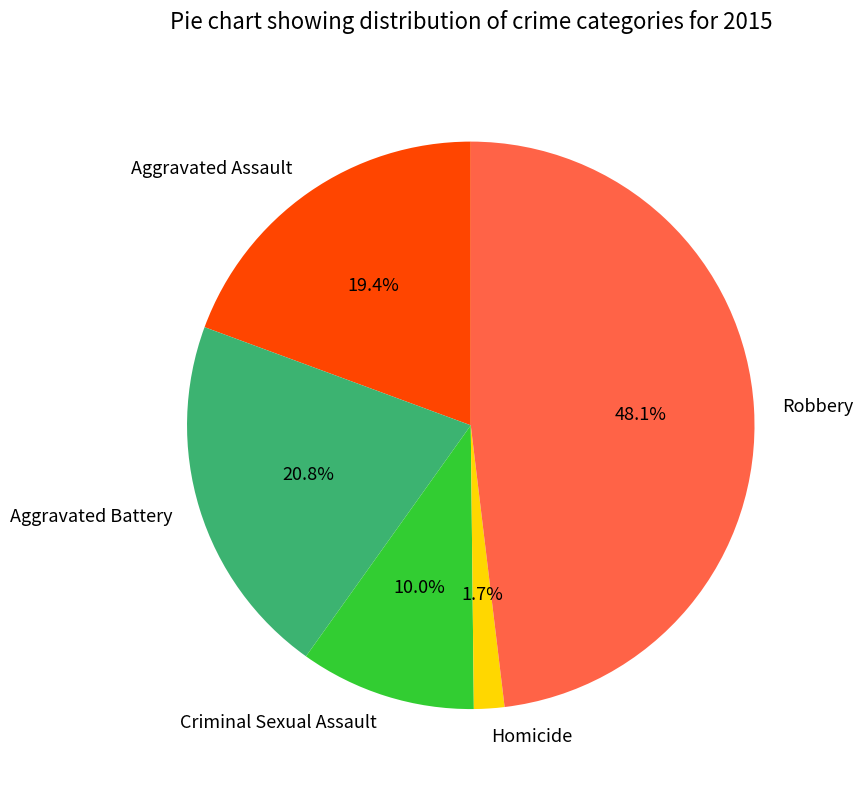

What is the ratio of the value at Homicide to the value at Aggravated Battery?

0.1